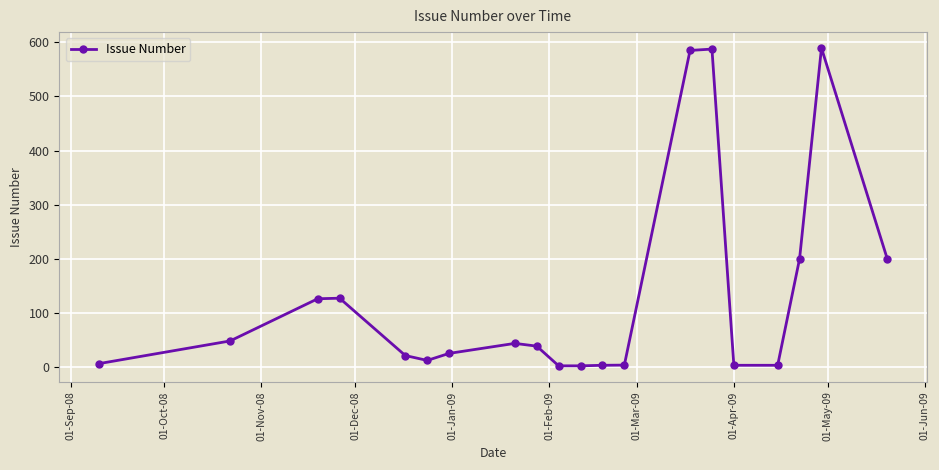

What is the difference between the second highest and minimum values?

585.5